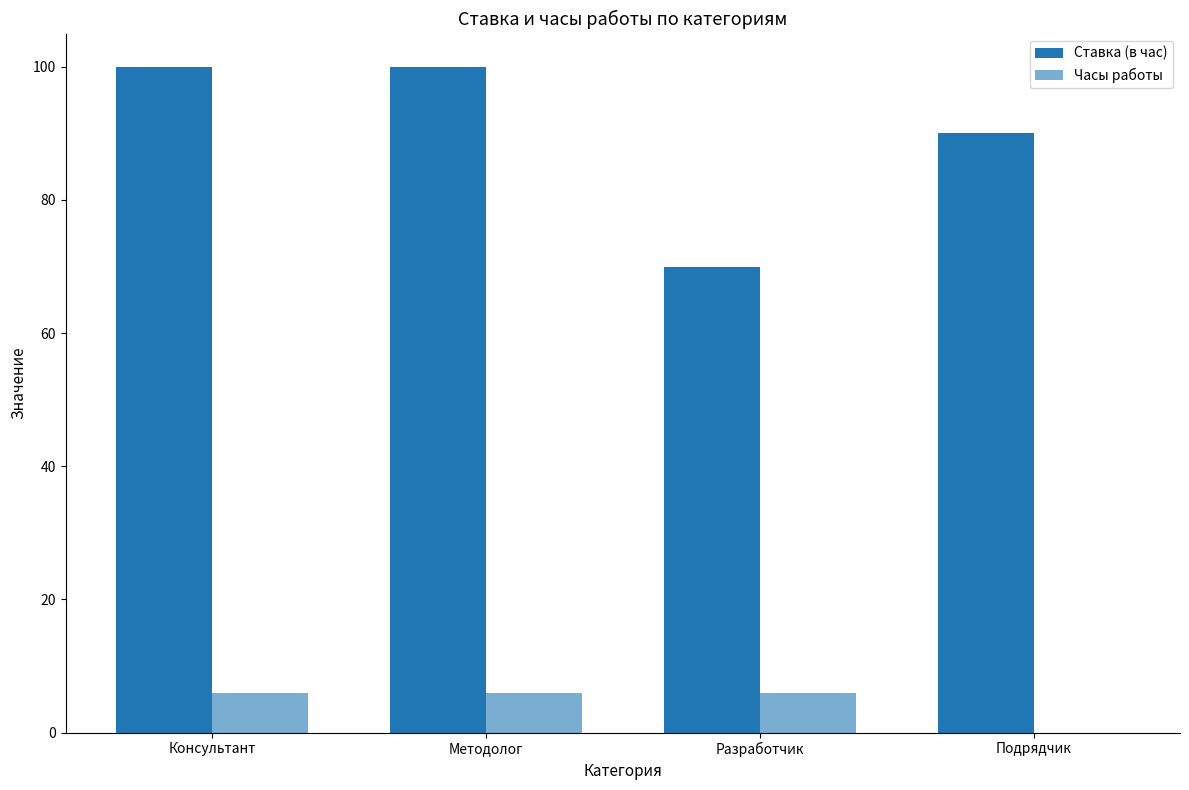

Reading left to right, list all the values displayed in this chart.

Ставка (в час): 100	100	70	90
Часы работы: 6	6	6	0